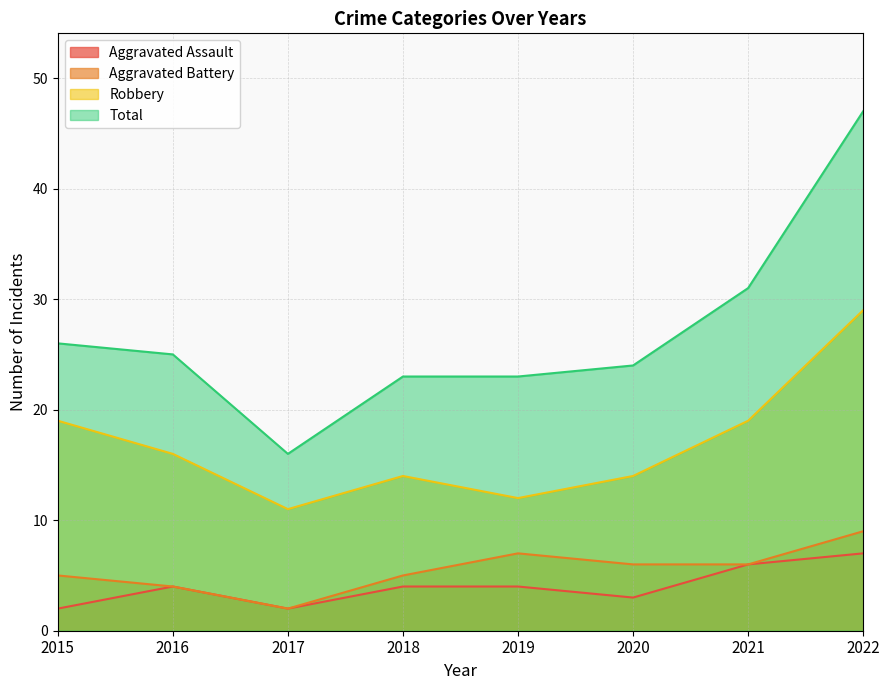

What is the sum of the Total values at 2022 and 2019?

70